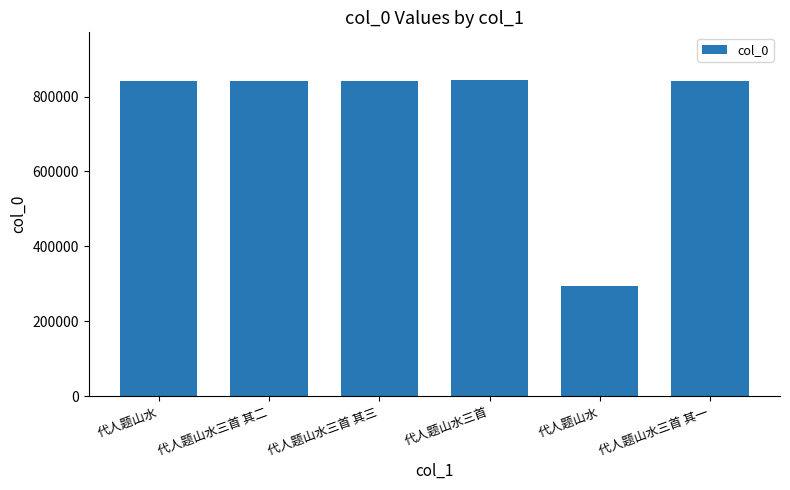

What is the minimum value shown in the chart?

295168